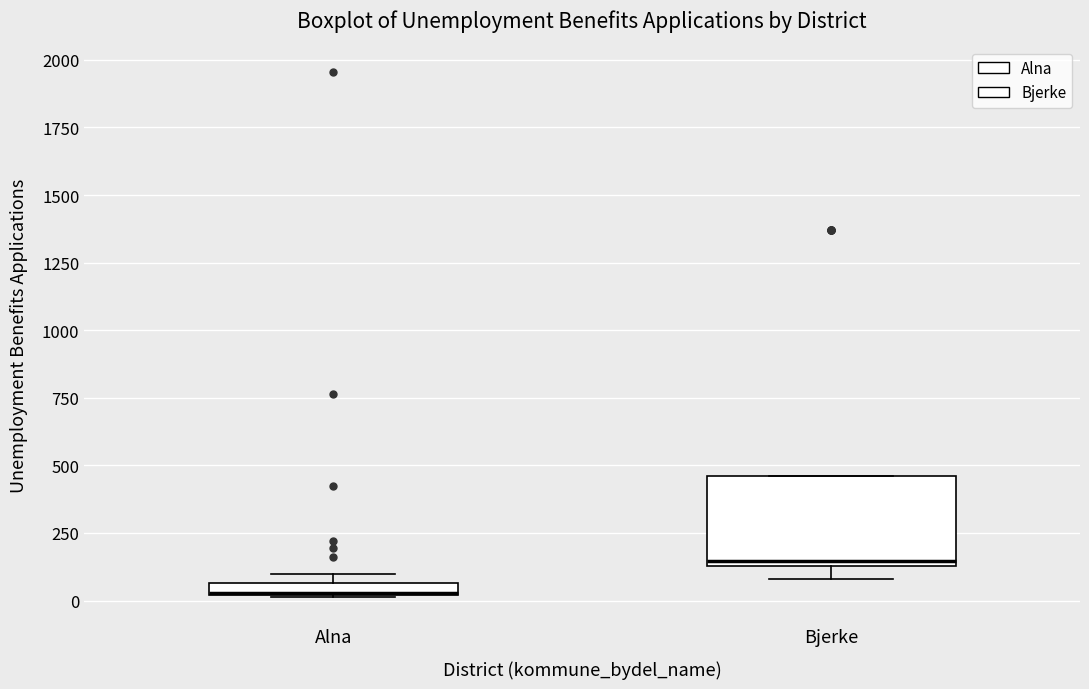

Which box is the tallest, from its lower edge to its upper edge?

Bjerke